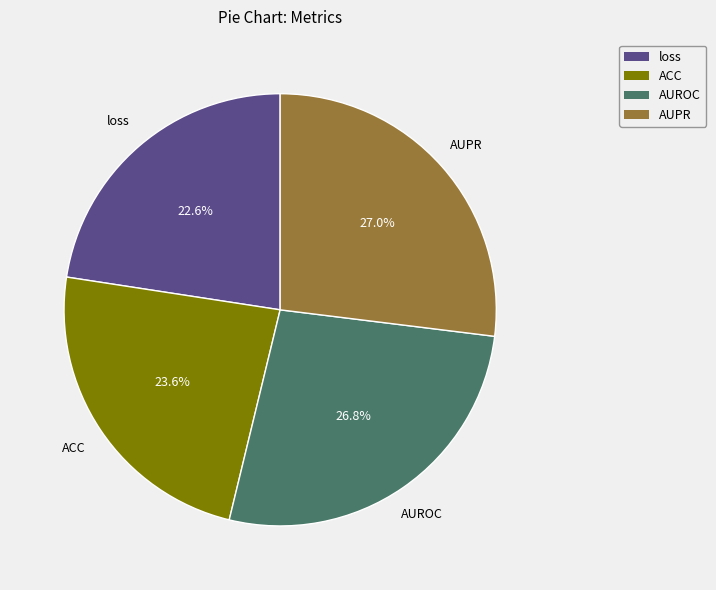

To the nearest percent, what percentage of the pie is loss?

23%